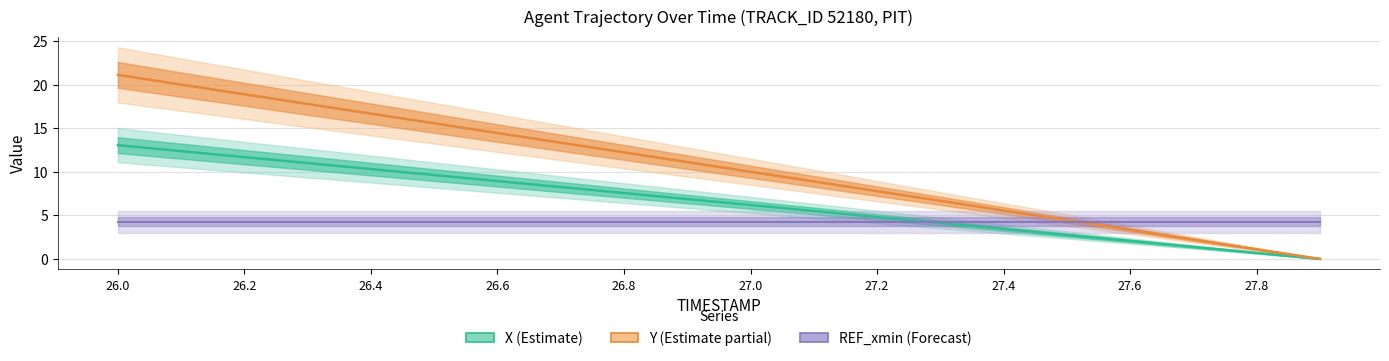

True or false: X has more than 1 interior local peaks.

False